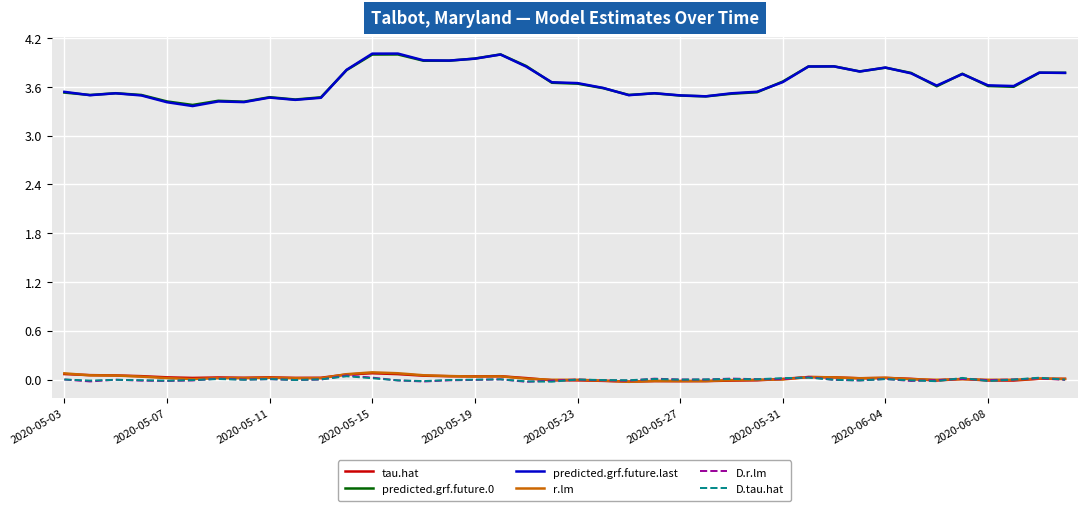

True or false: predicted.grf.future.0 and D.tau.hat cross at least once.

False